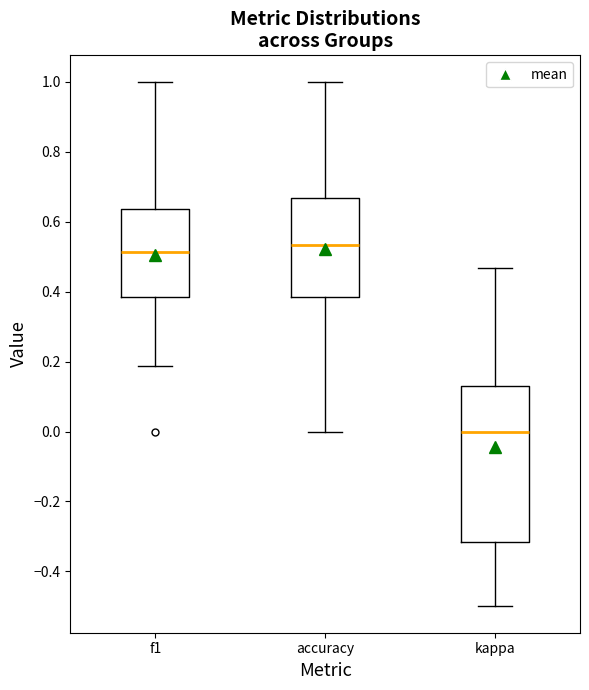

Where is the upper edge of the box for kappa on the y-axis? The values are not printed on the chart, so give them approximately, as read against the axis.

0.14